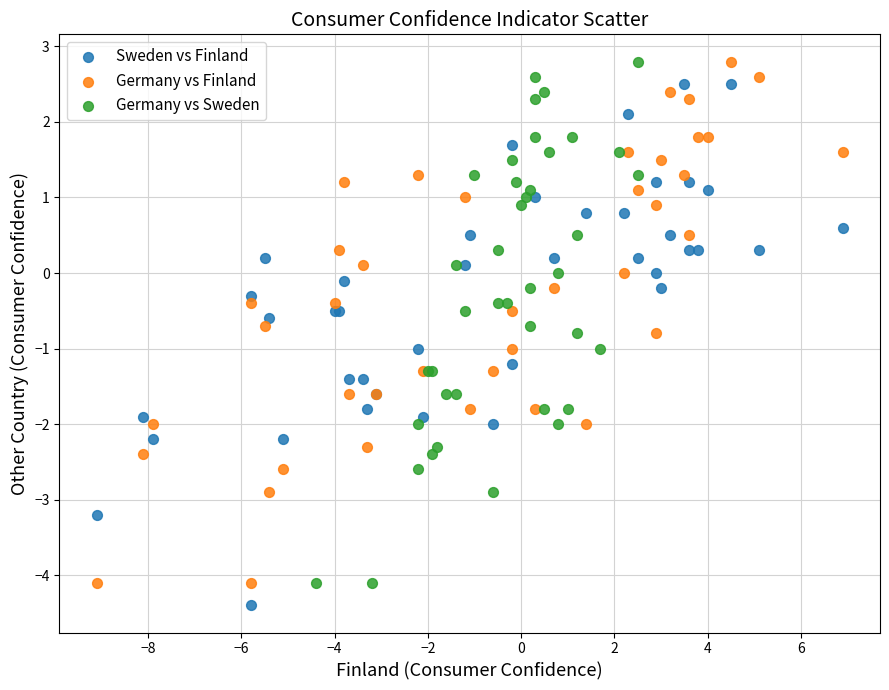

What are all the series names shown in the legend?

Sweden vs Finland, Germany vs Finland, Germany vs Sweden